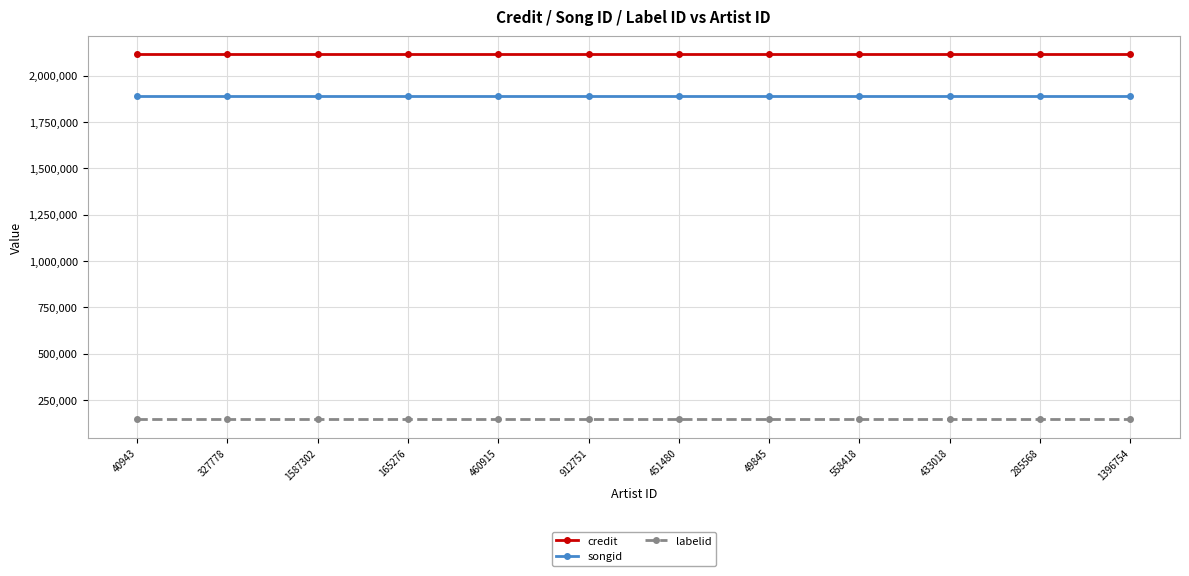

Which series has the largest total across all categories?

credit